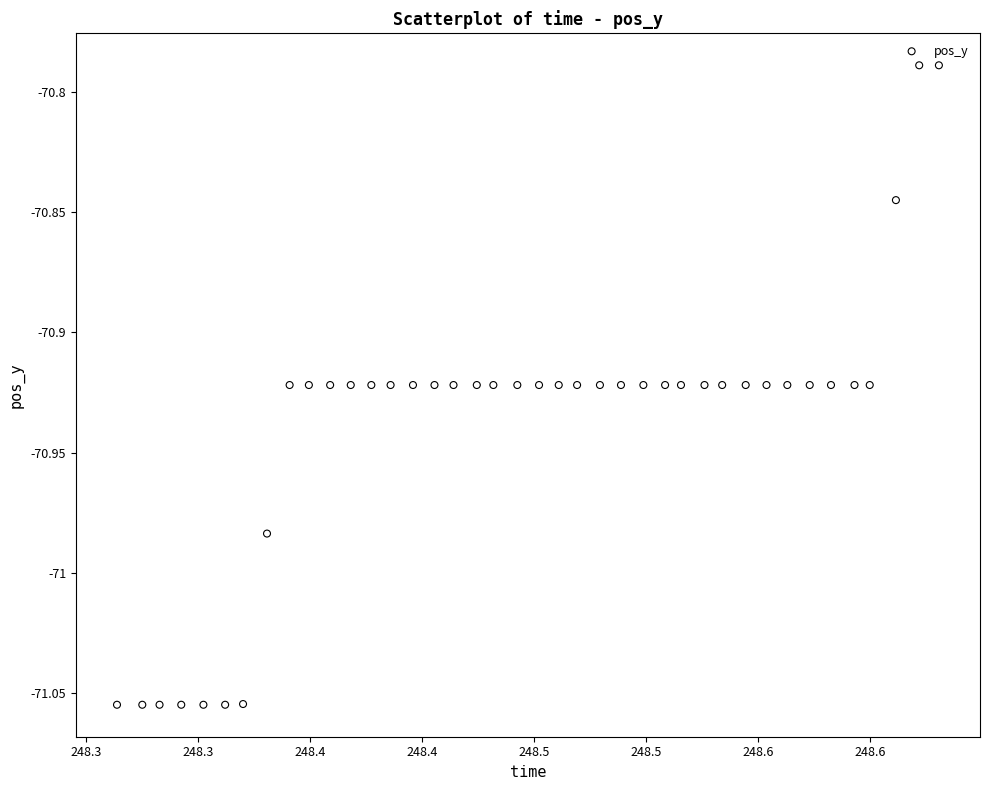

What is the range of Y values (max minus min)?

0.3